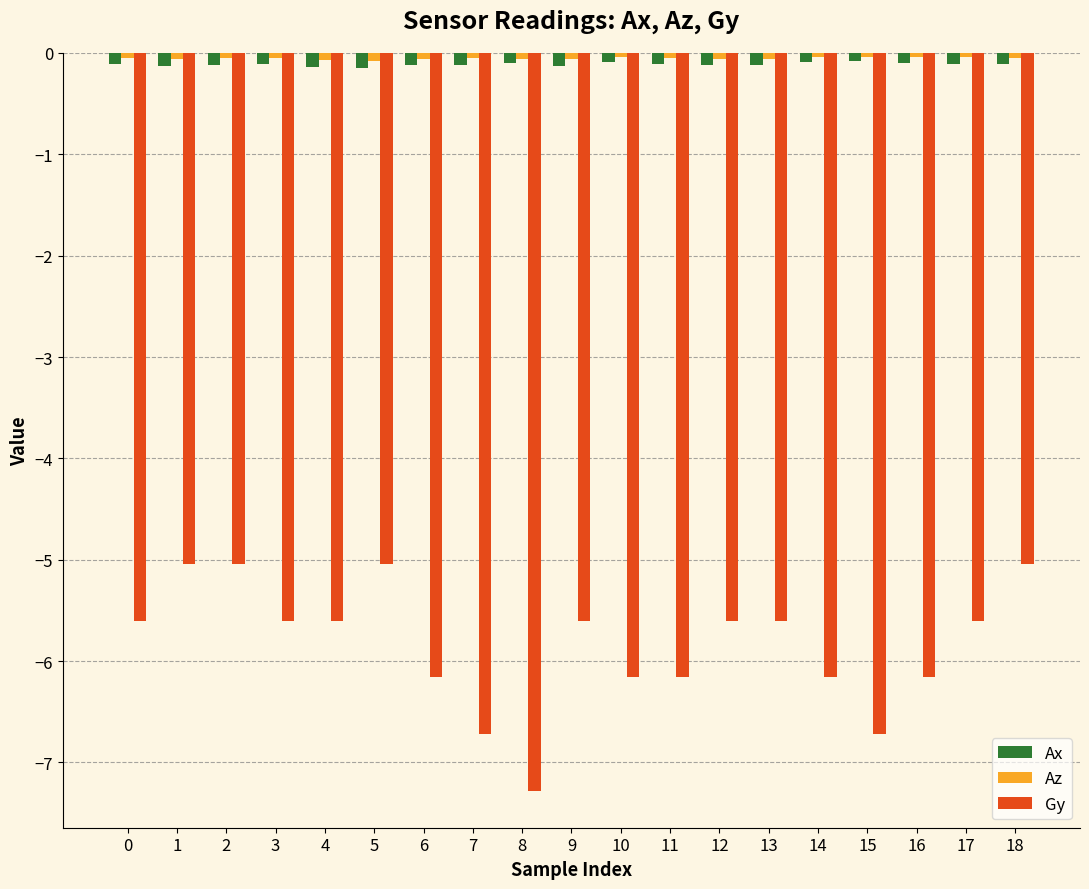

What is the value of the Ax bar at the 16th from the left?

-0.1